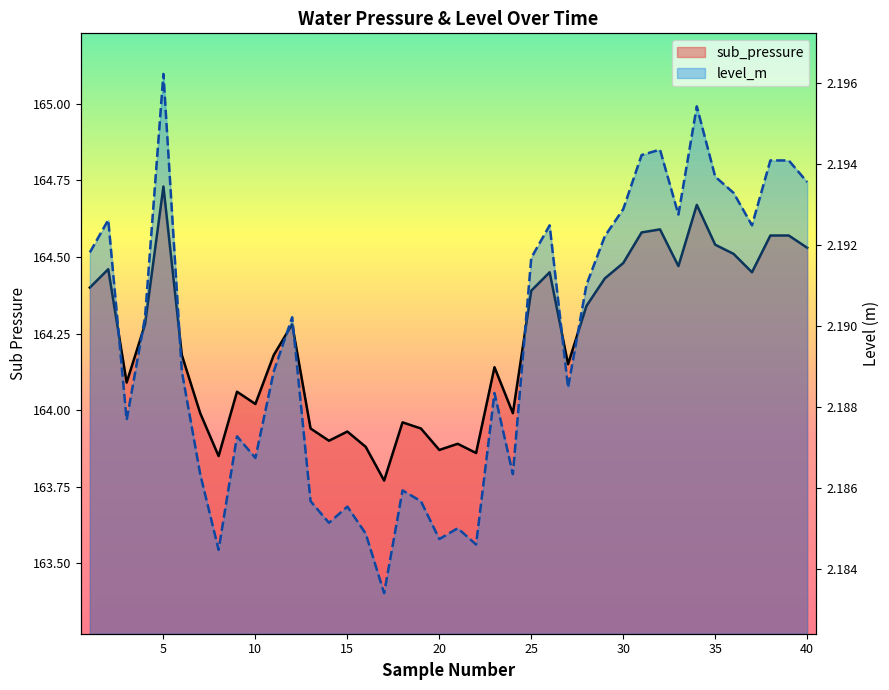

How many interior local peaks (higher than both neighbors) does the data have?

11